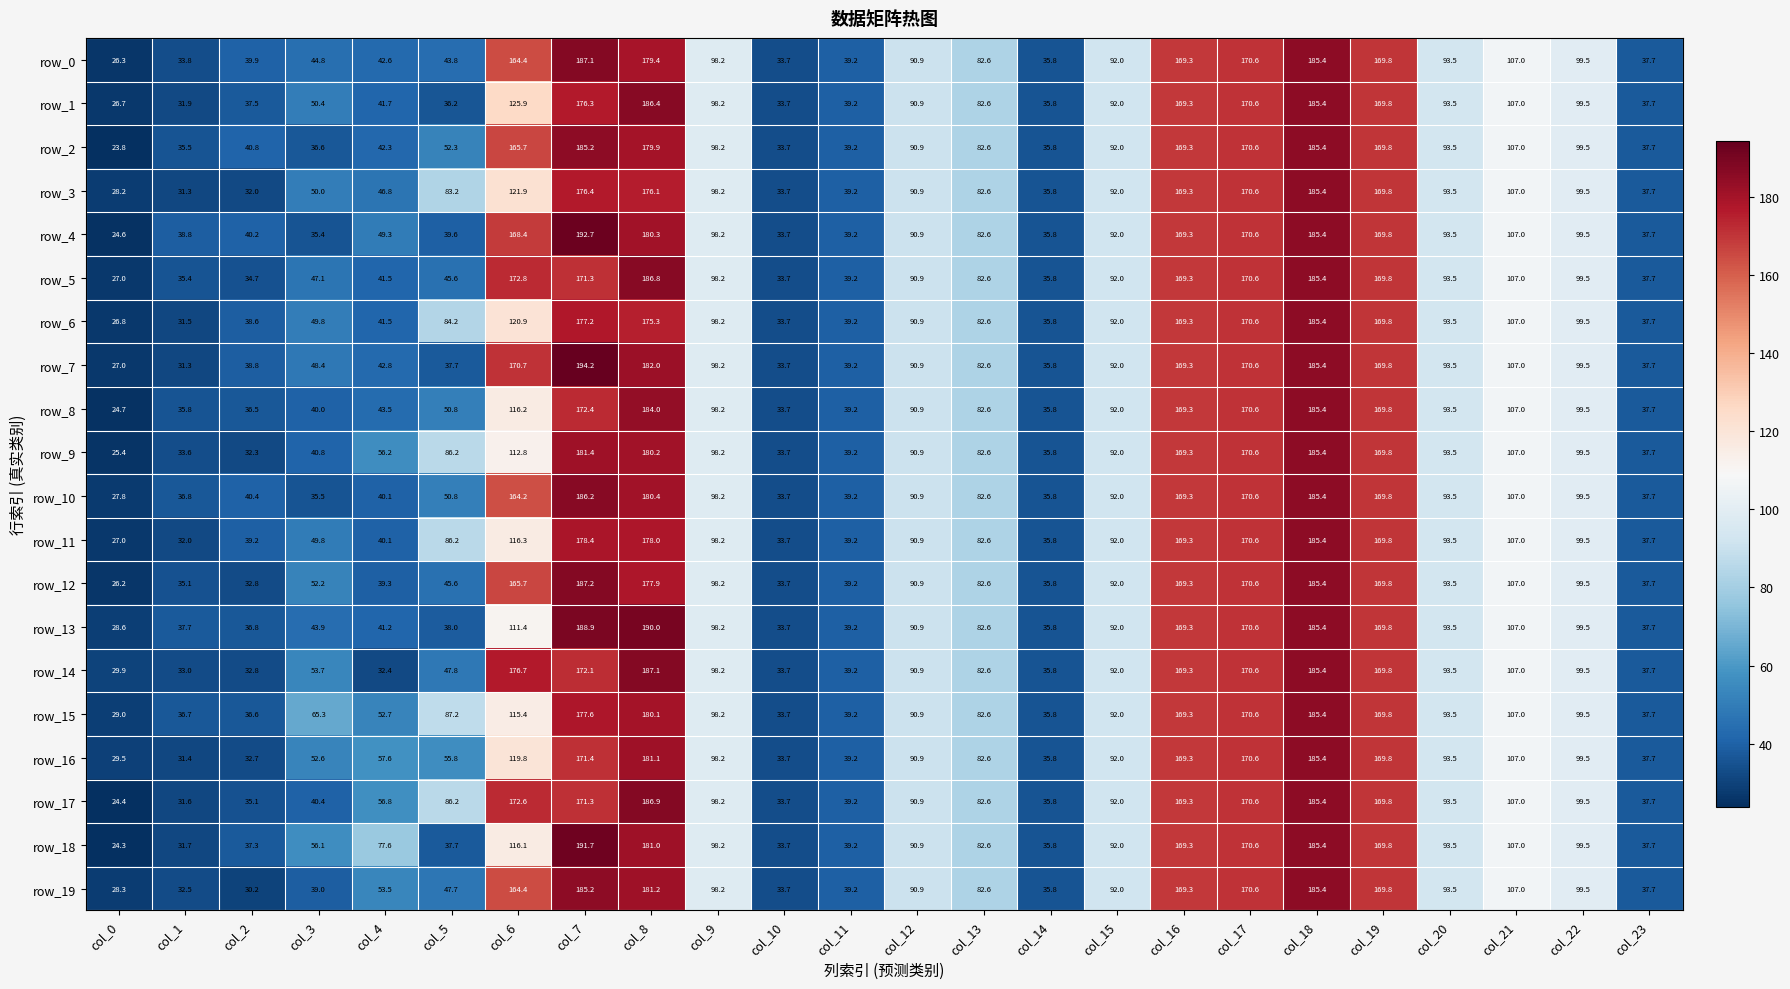

How many values in the row_4 series are below 92?

12